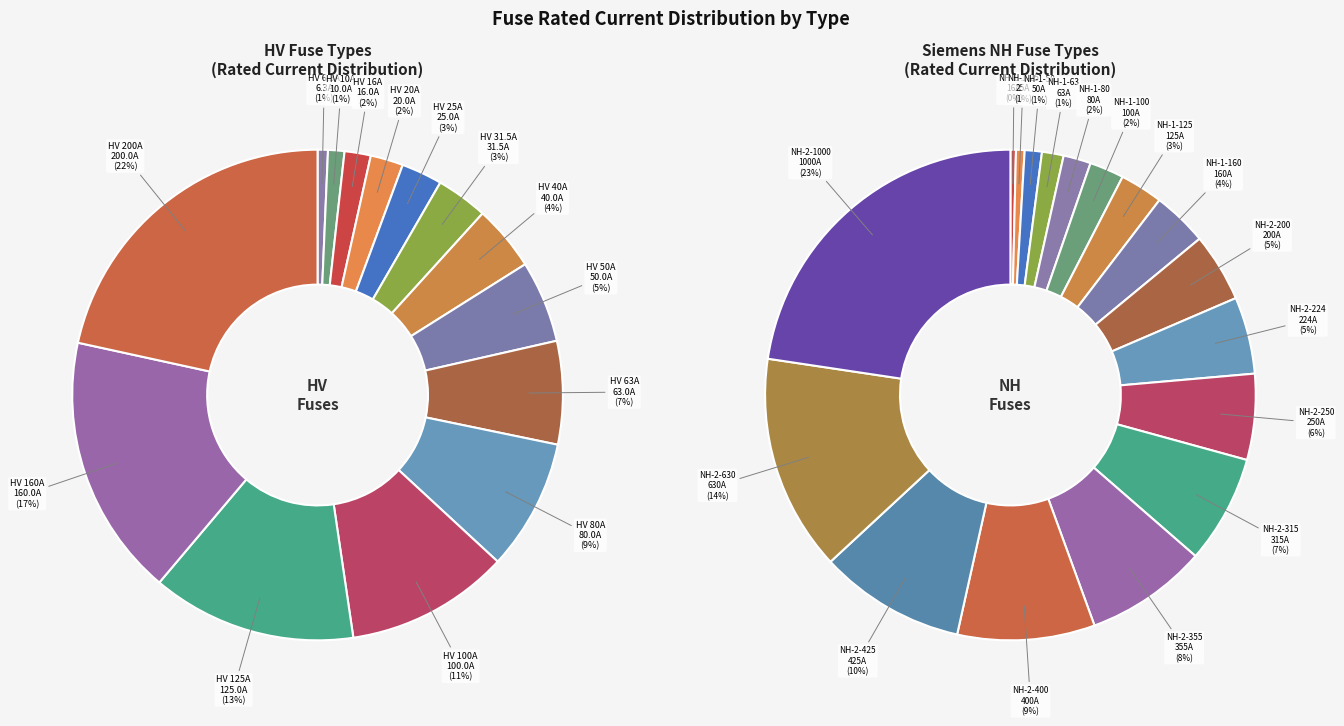

Is there a majority slice in this chart?

No